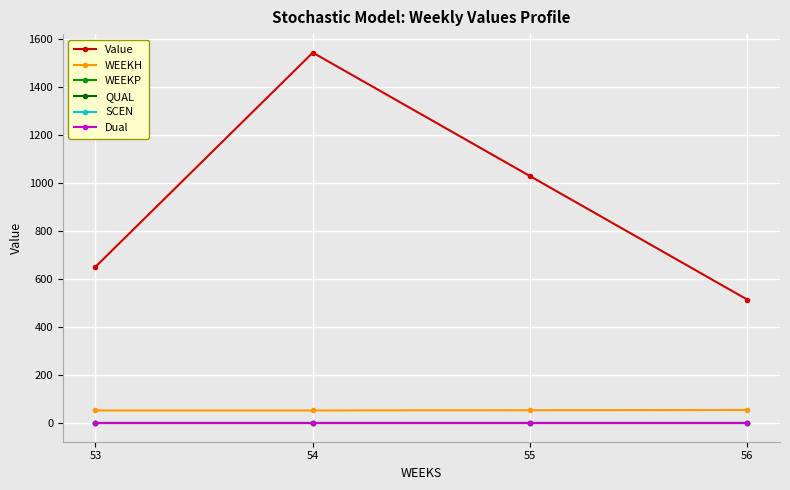

Which category has the highest value in the QUAL series?

53